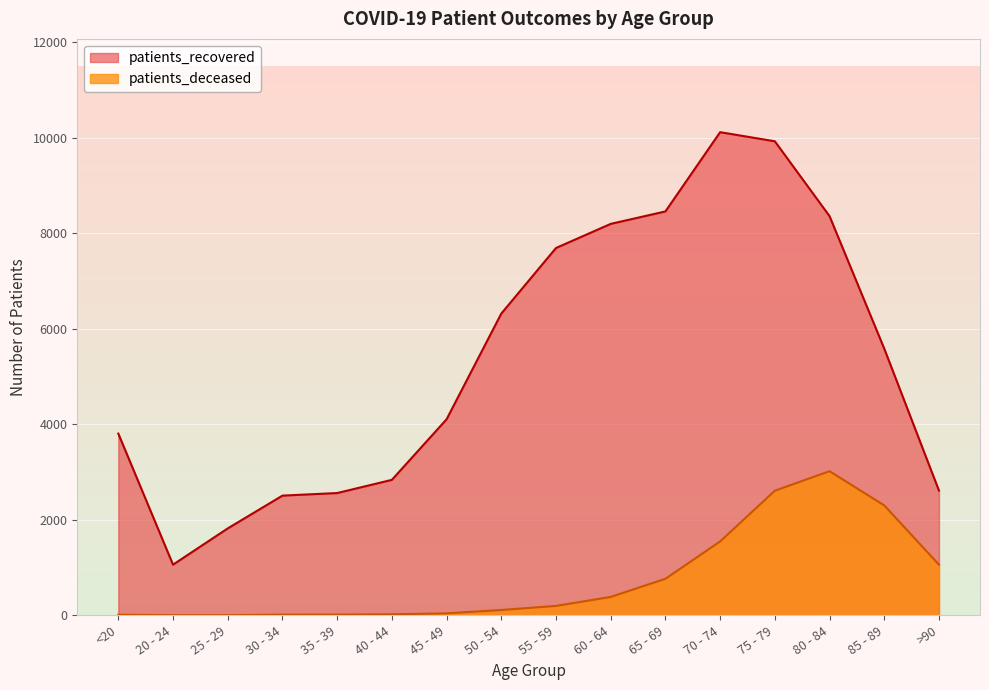

At which label does patients_recovered reach its minimum?

20 - 24